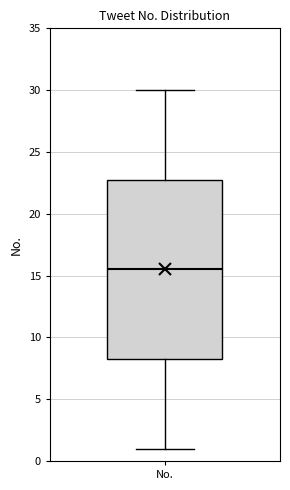

Read this box plot against the y-axis: the position of the median line, the range covered by the box, and the ends of both whiskers. The values are not printed on the chart, so give them approximately, as read against the axis.

median 15.5, box 8.5 to 23.0, whiskers 1.0 to 30.0